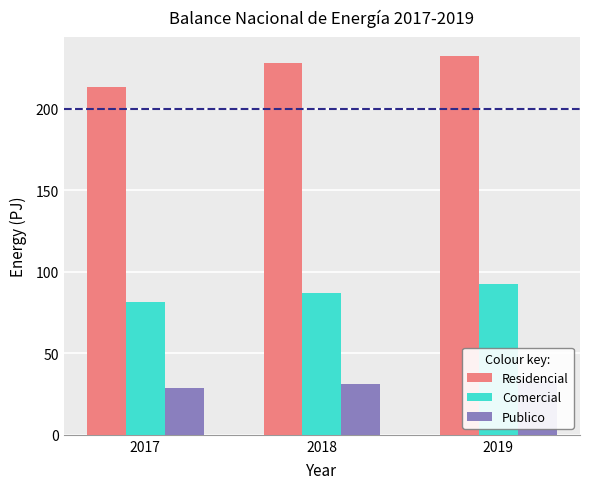

Reading left to right, transcribe all the data shown in this chart.

Residencial: 212.9	227.8	232.1
Comercial: 81.5	87.2	92.7
Publico: 28.9	30.9	33.0